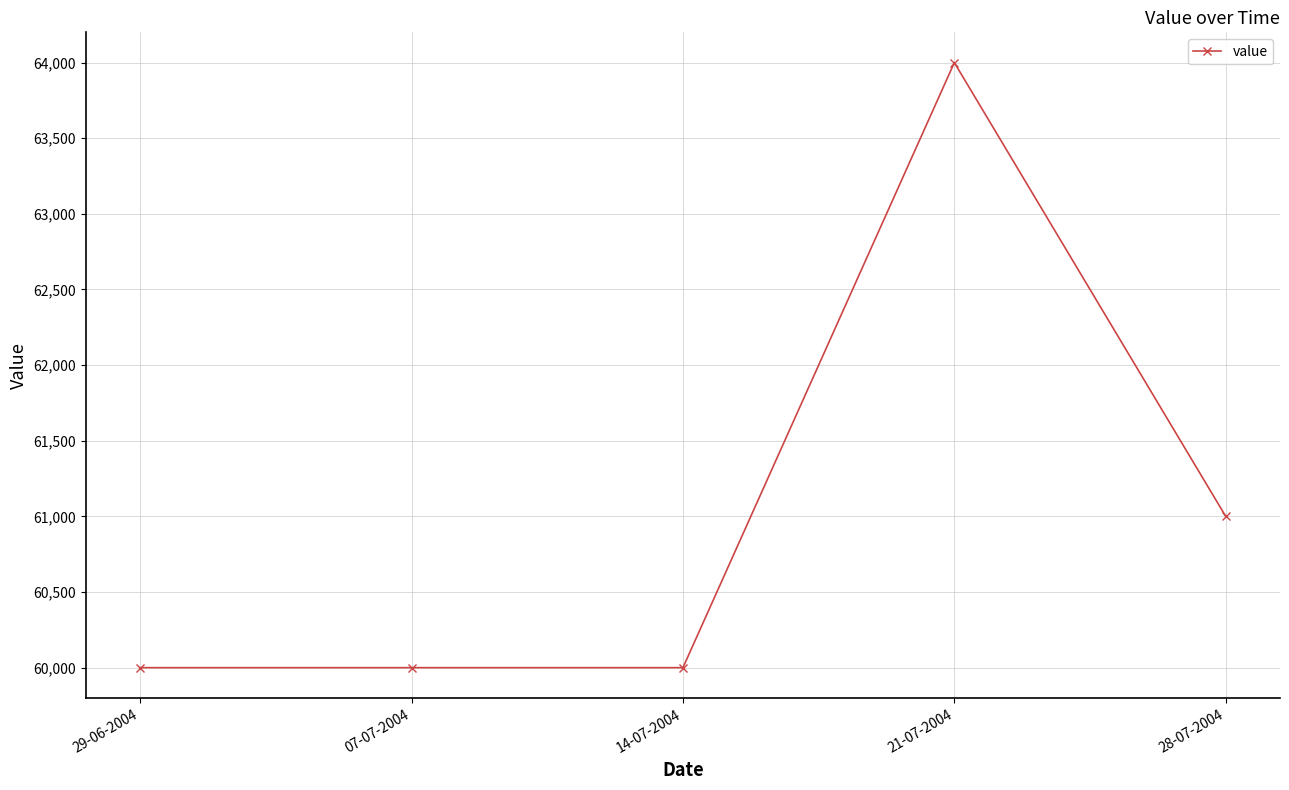

What is the difference between the second highest and minimum values?

1000